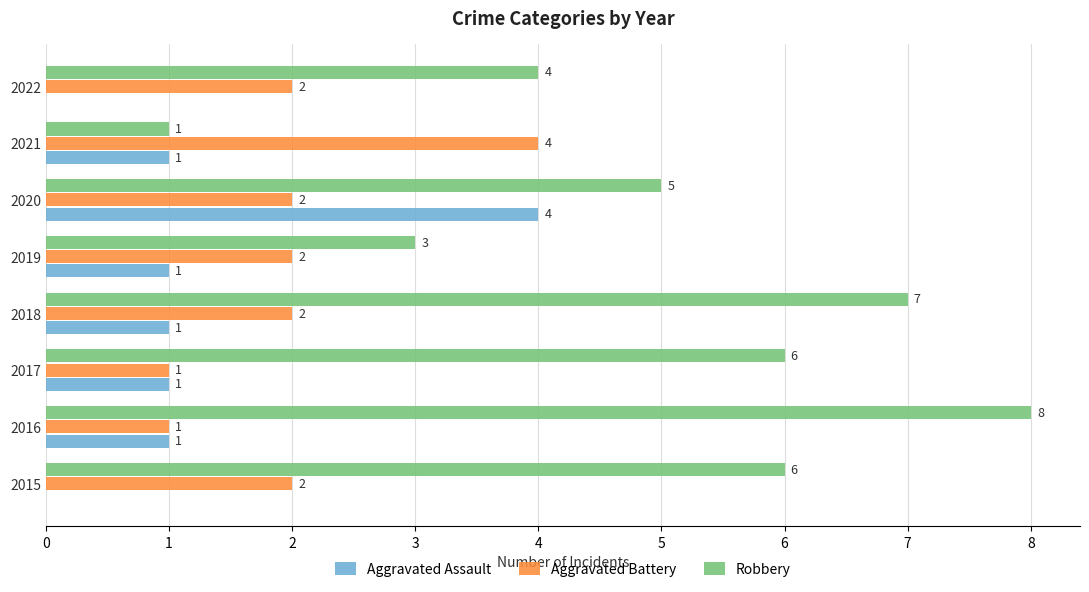

True or false: Aggravated Assault has a value of 2 at 2019.

False